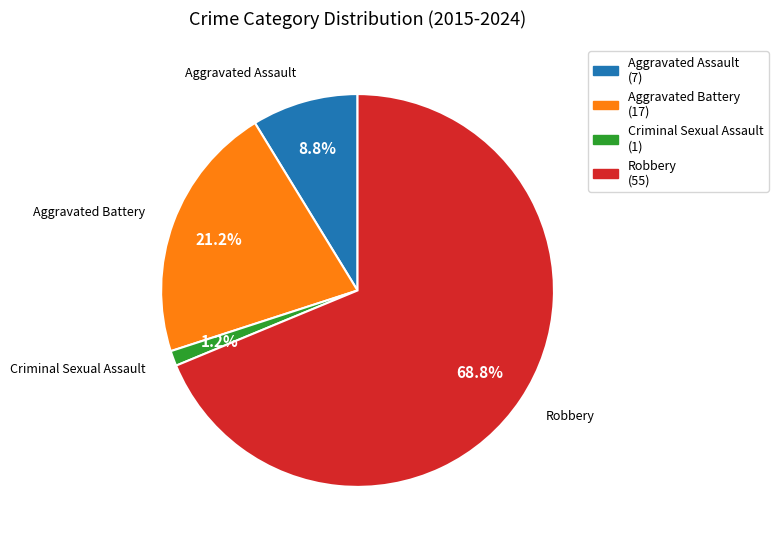

Which slice is the smallest?

Criminal Sexual Assault